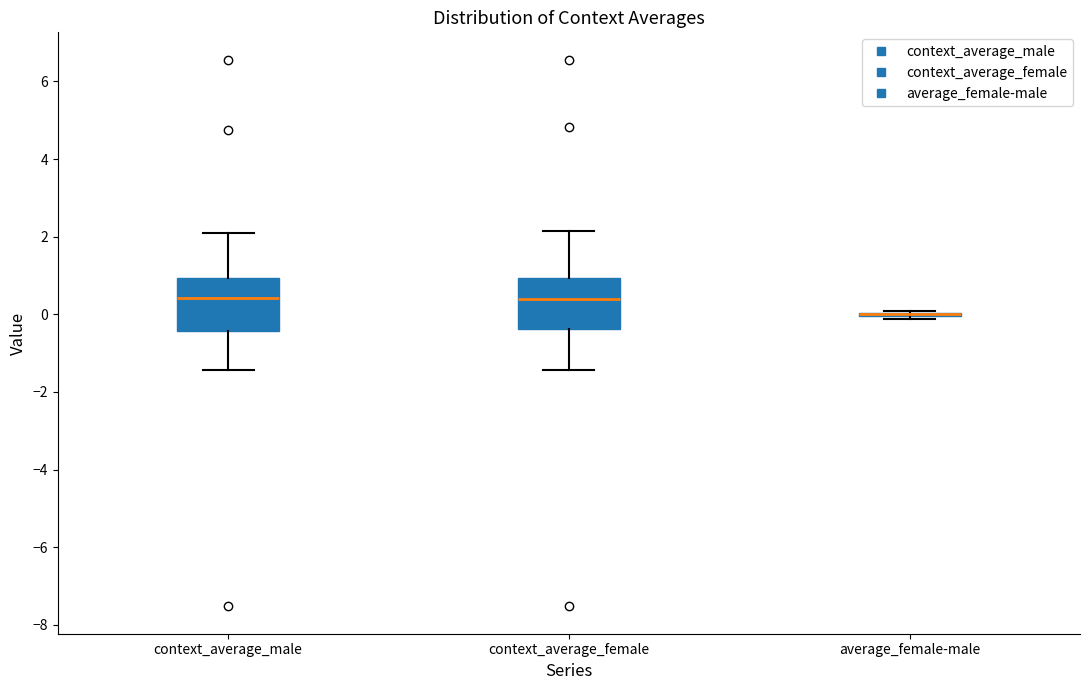

Reading left to right, read every box against the y-axis: the position of its median line, the range the box covers, and the ends of its whiskers. The values are not printed on the chart, so give them approximately, as read against the axis.

context_average_male: median 0.4, box -0.4 to 1.0, whiskers -1.4 to 2.0
context_average_female: median 0.4, box -0.4 to 1.0, whiskers -1.4 to 2.2
average_female-male: box collapsed to a line at 0.0, whiskers -0.2 to 0.0